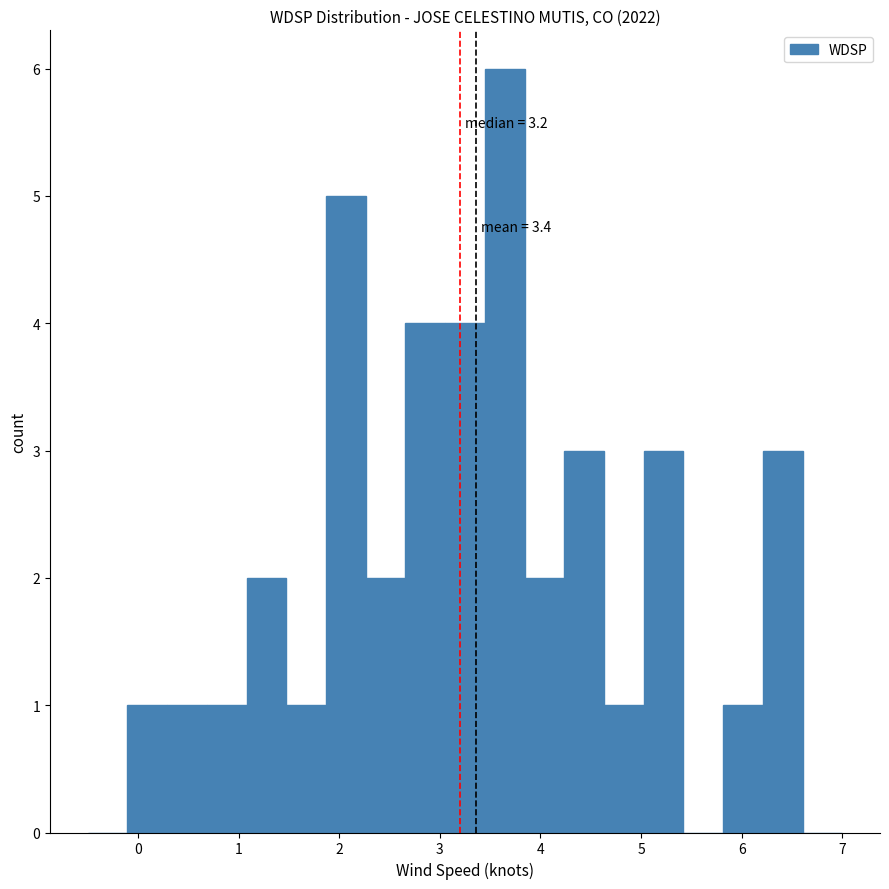

Around what value on the x-axis is the tallest bar? Give the approximate position of its centre, as read against the axis.

3.6